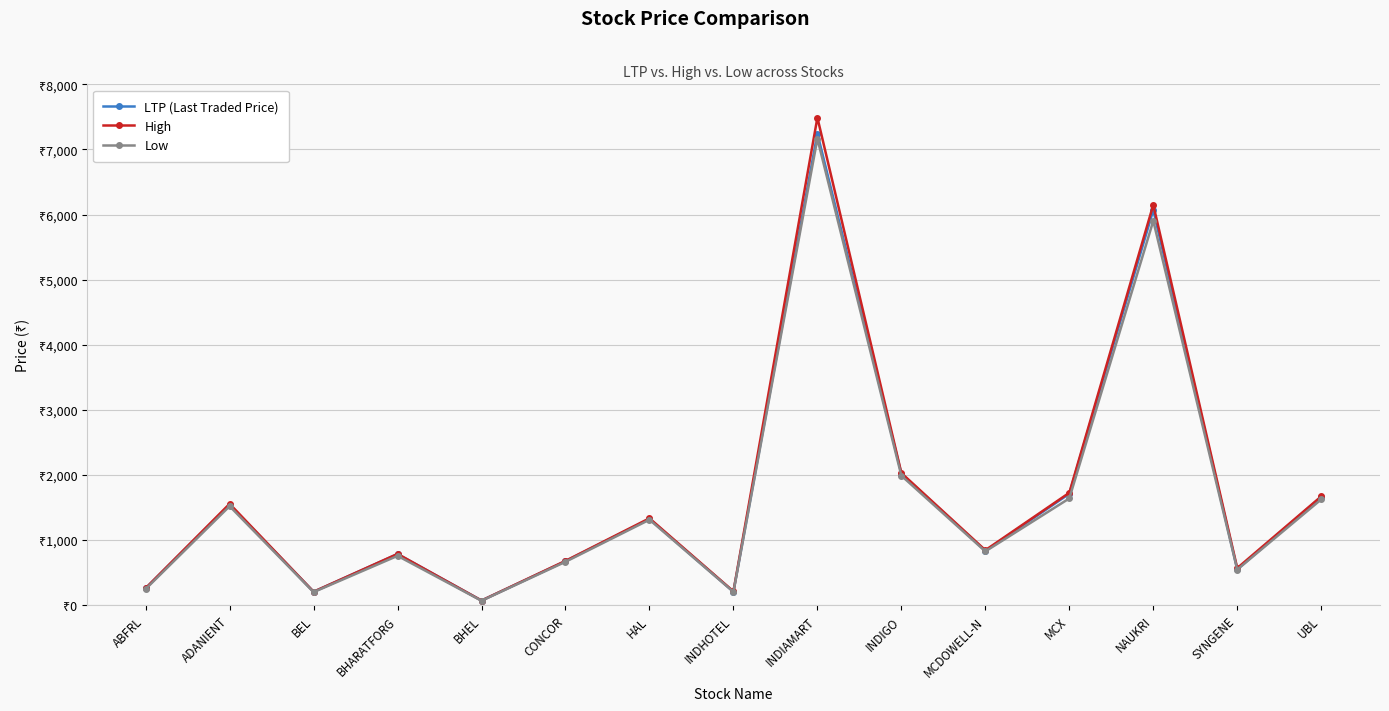

What is the maximum value shown in the chart?

7488.9